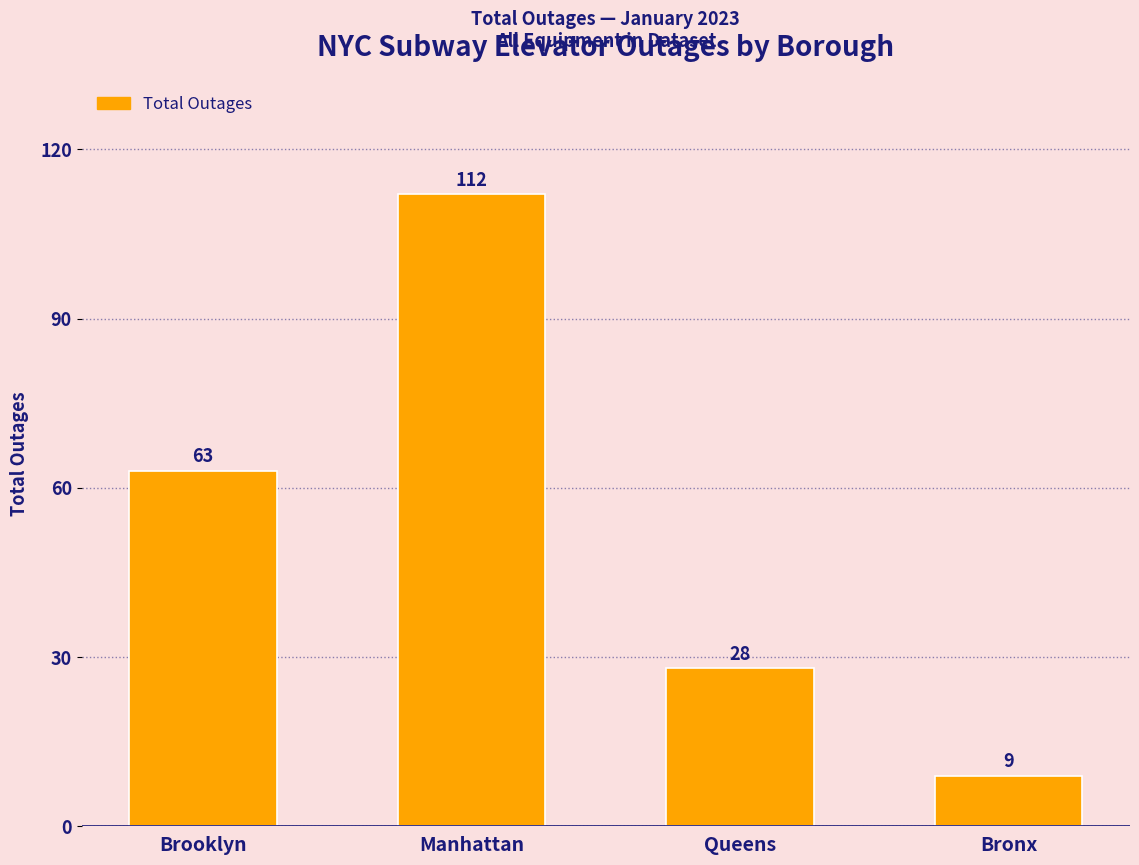

What is the difference between the second highest and second lowest values?

35